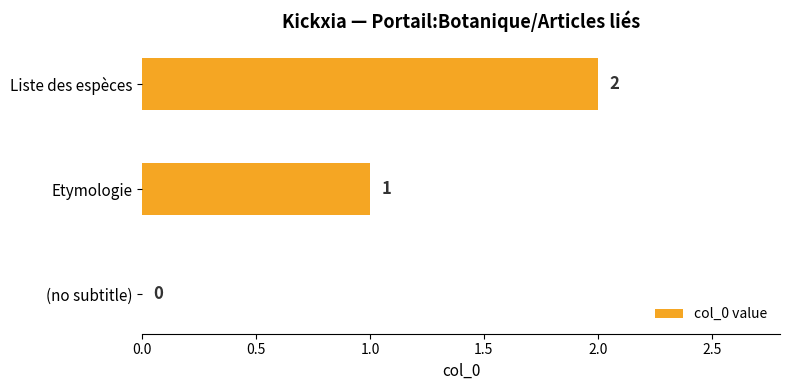

What is the ratio of the value at Liste des espèces to the value at Etymologie?

2.0